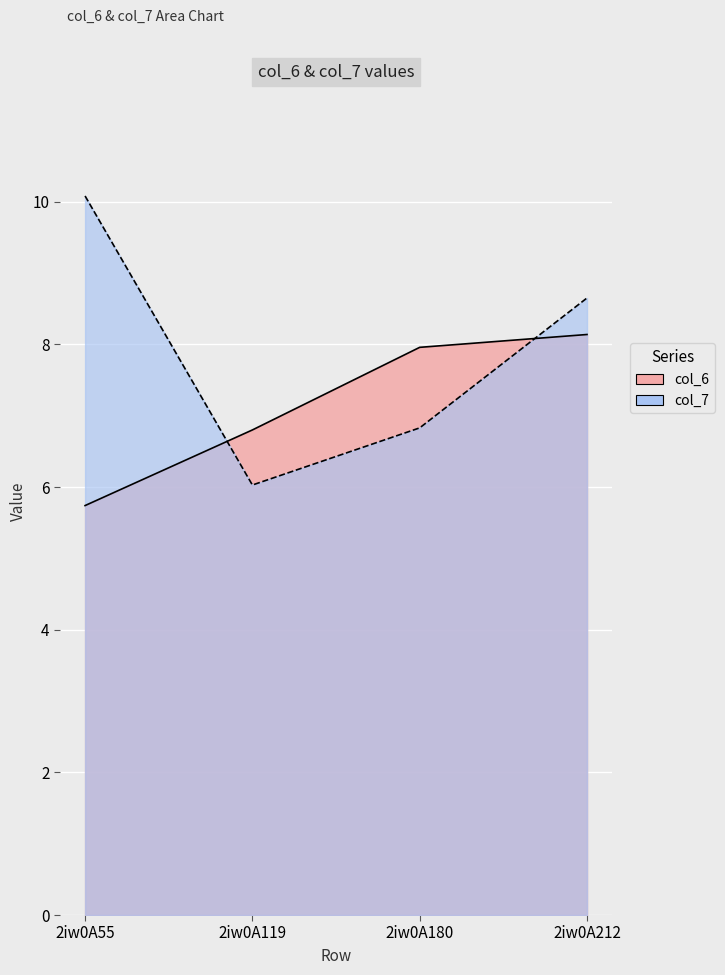

Which category has the lowest value in the col_6 series?

2iw0A55